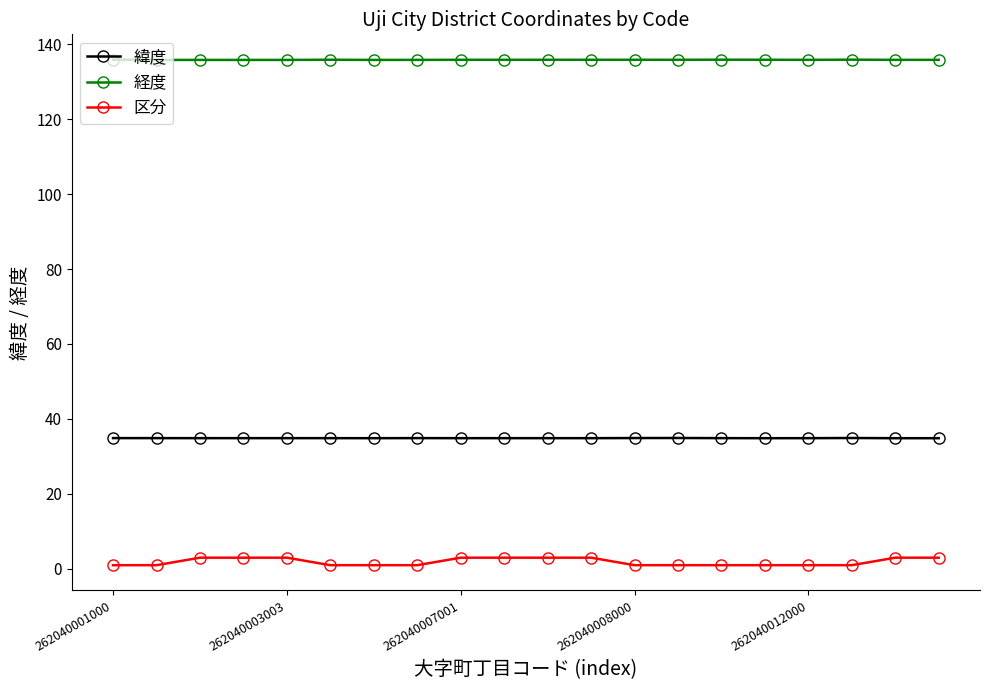

What is the value of the 緯度 point at the 1st from the left?

34.9